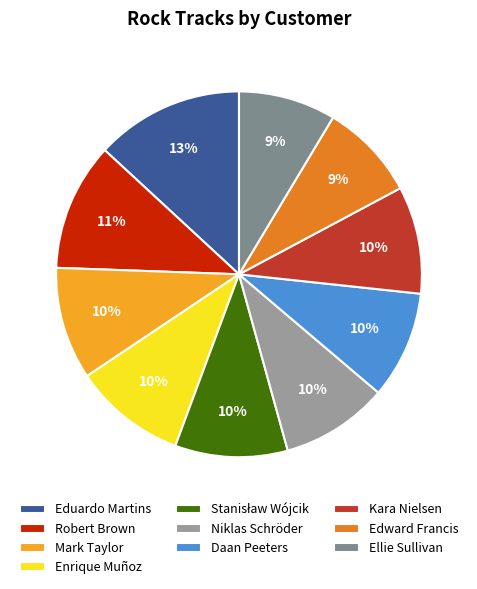

Is it true that Ellie Sullivan is 1% of the pie?

False